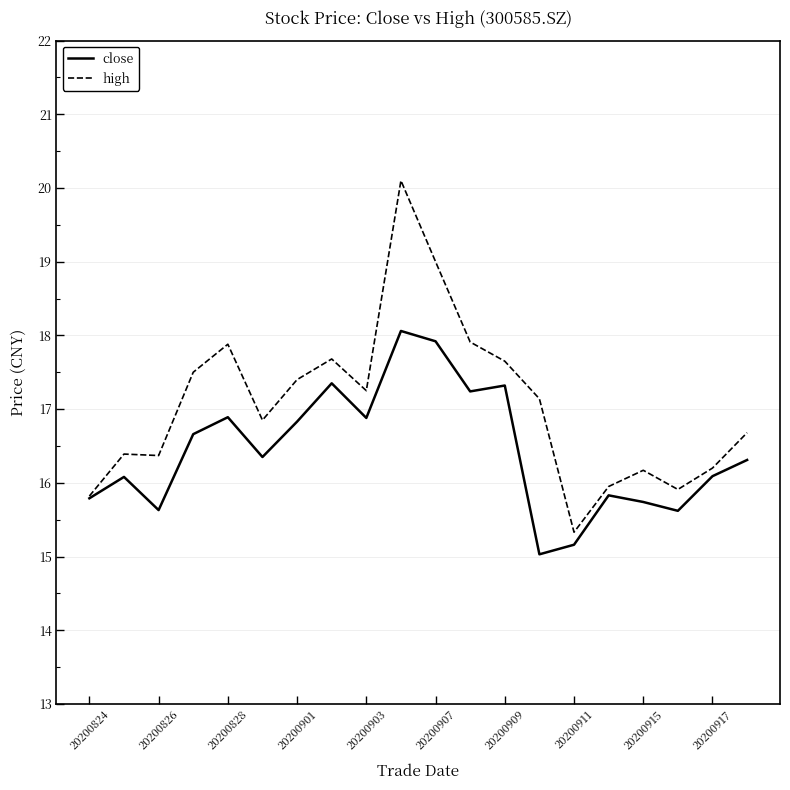

Rank the series by their average value, from highest to lowest.

high, close